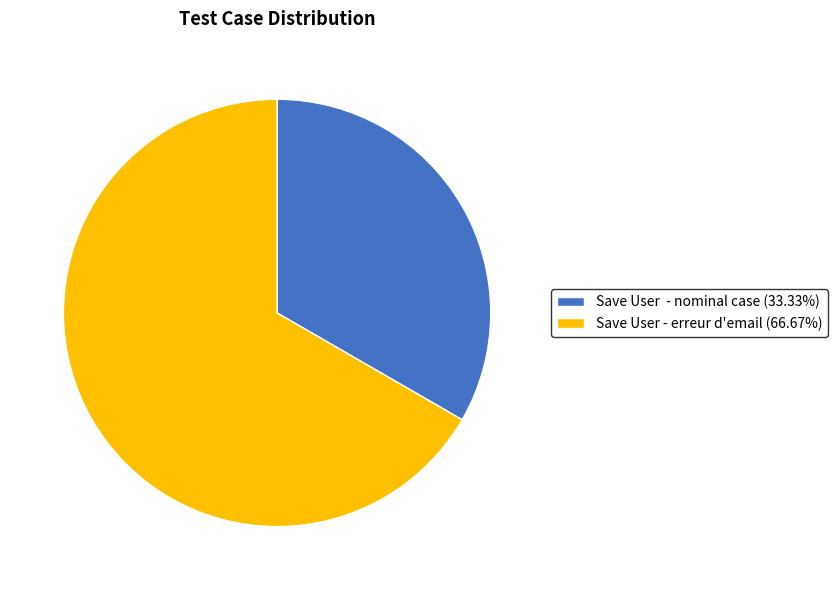

Does Save User - nominal case (33.33%) represent more than half of the total?

No